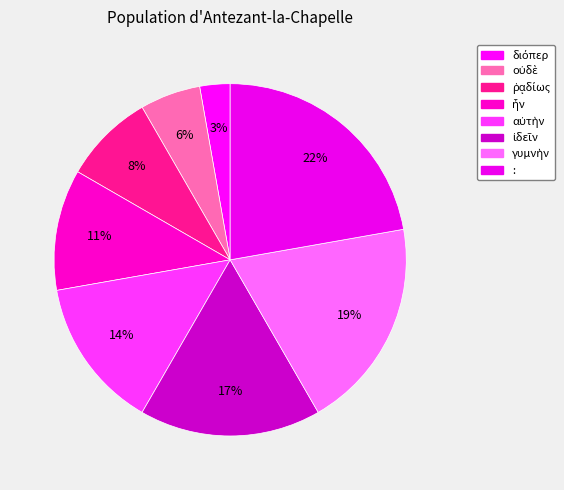

Does : represent more than half of the total?

No